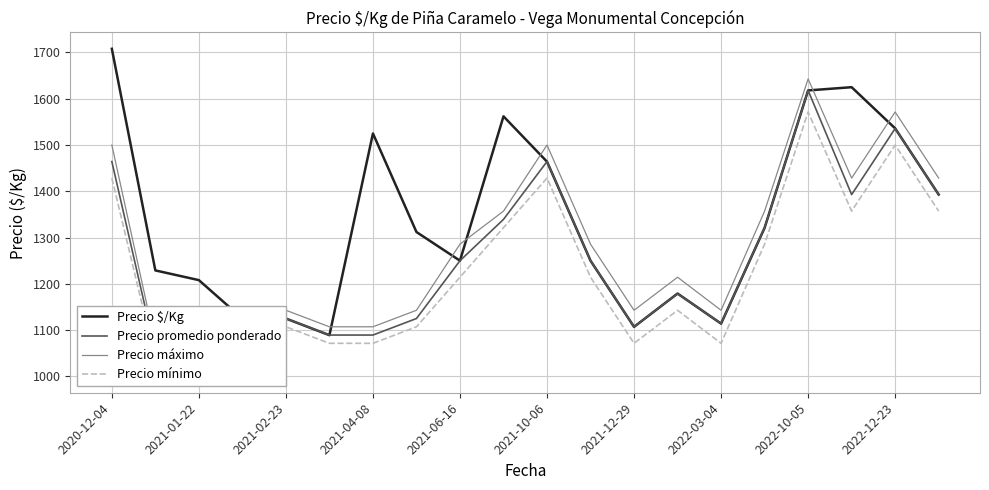

Read the Precio promedio ponderado value at 11.

1250.0